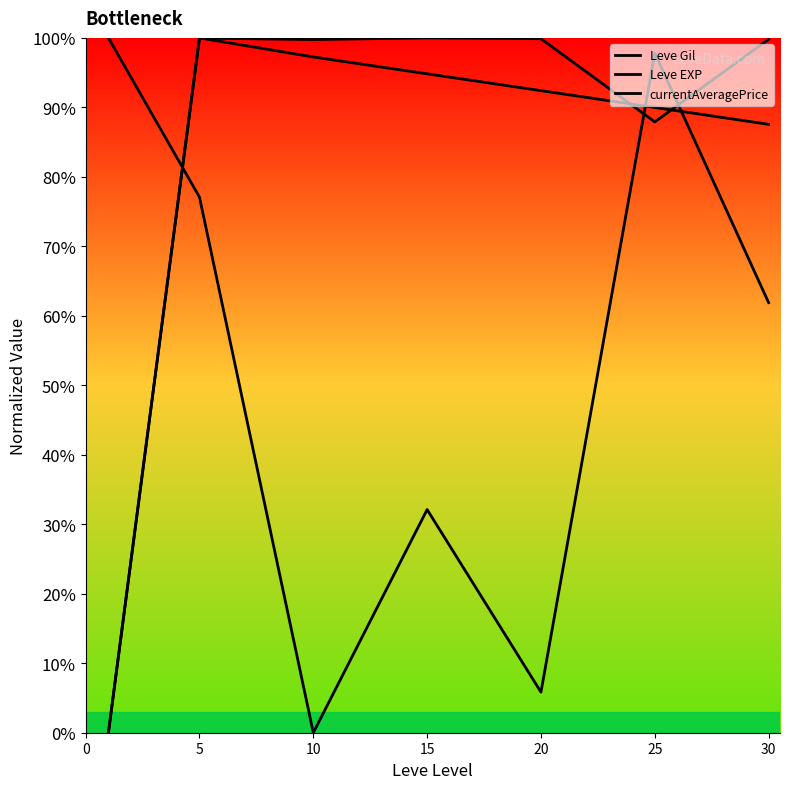

What are all the series names shown in the legend?

Leve Gil, Leve EXP, currentAveragePrice